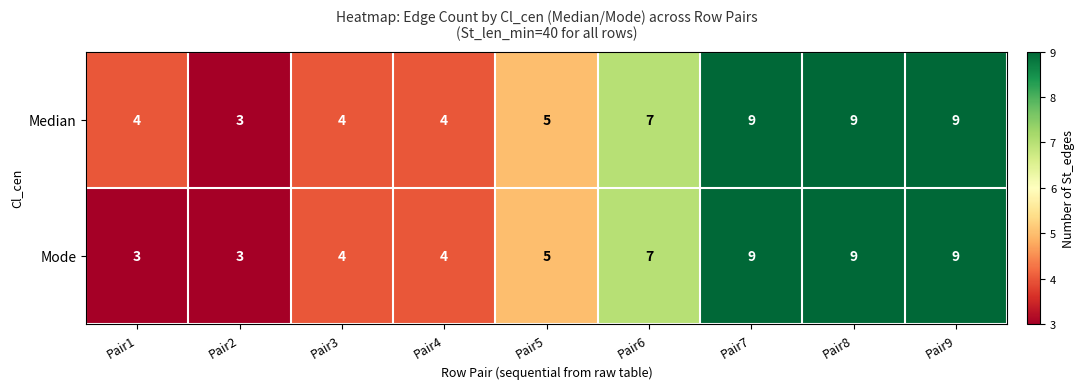

What is the difference between the maximum and minimum values in the Mode series?

6